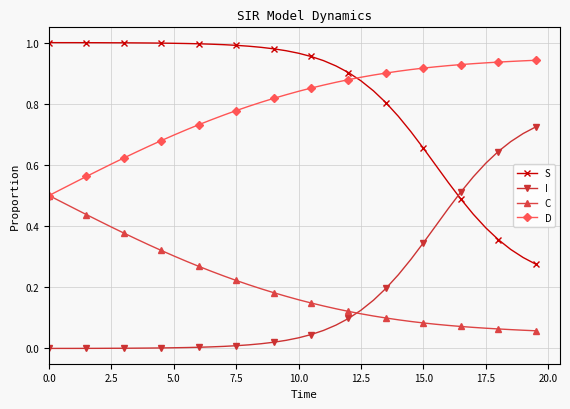

How many intersections are there between S and D?

1